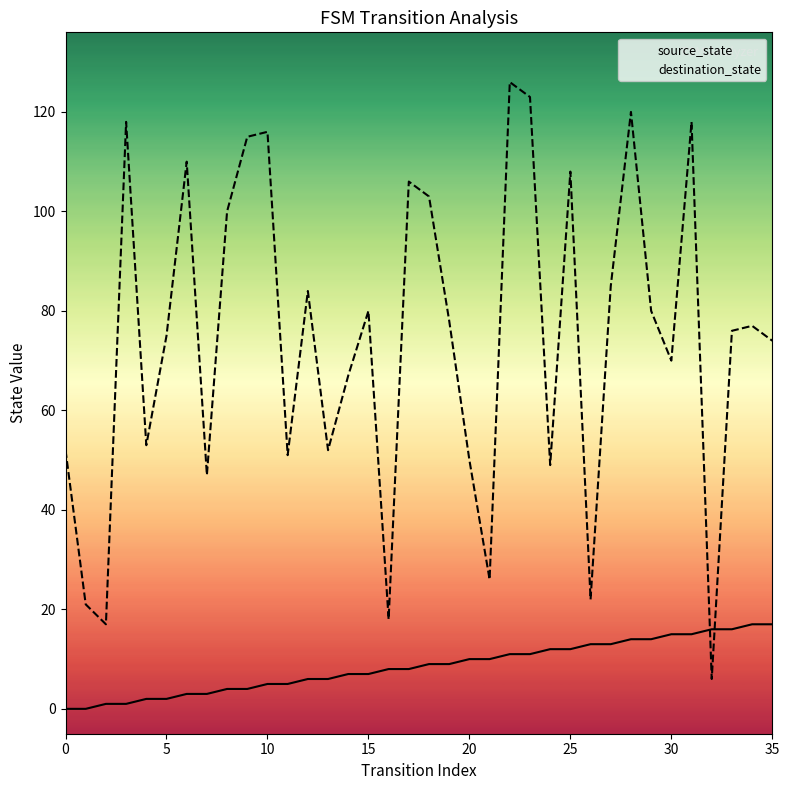

At how many categories does at least one series exceed 3?

36